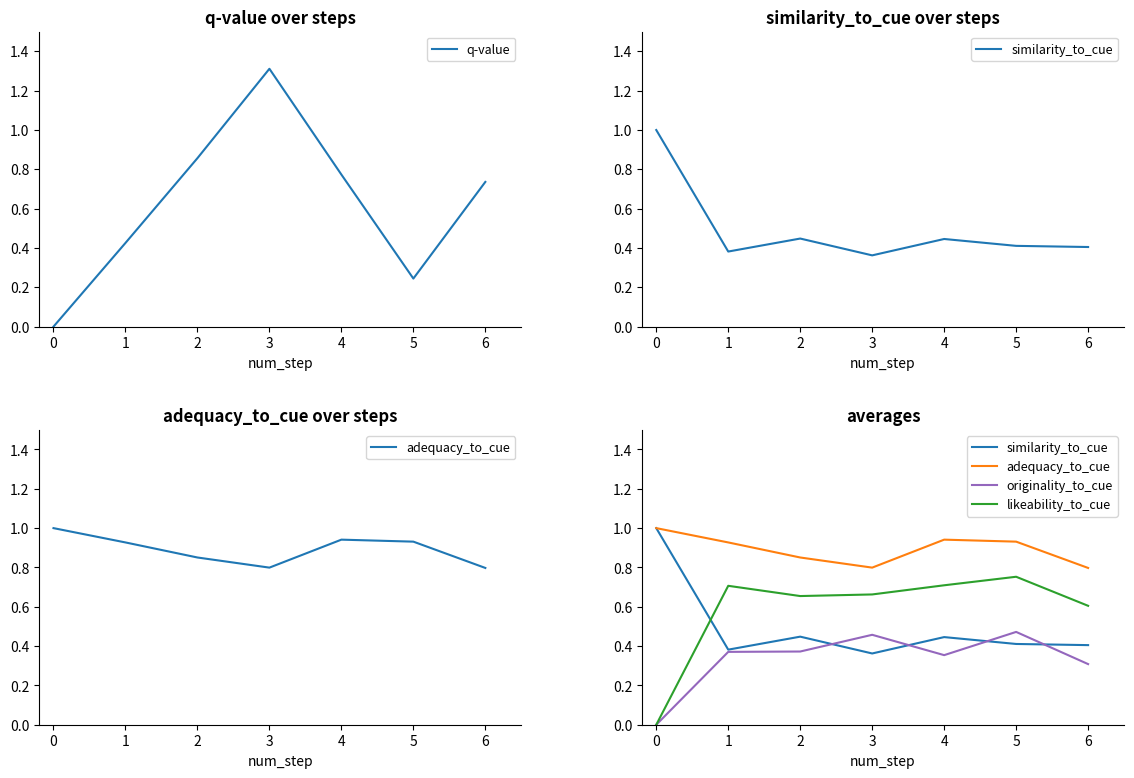

True or false: originality_to_cue and likeability_to_cue intersect in this chart.

False